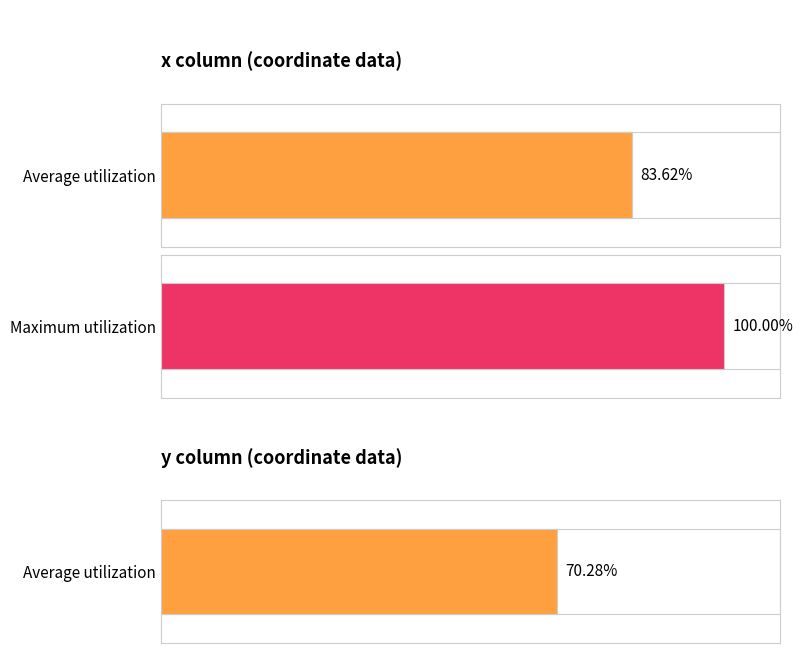

The y series shows 72 at 0. True or false?

False